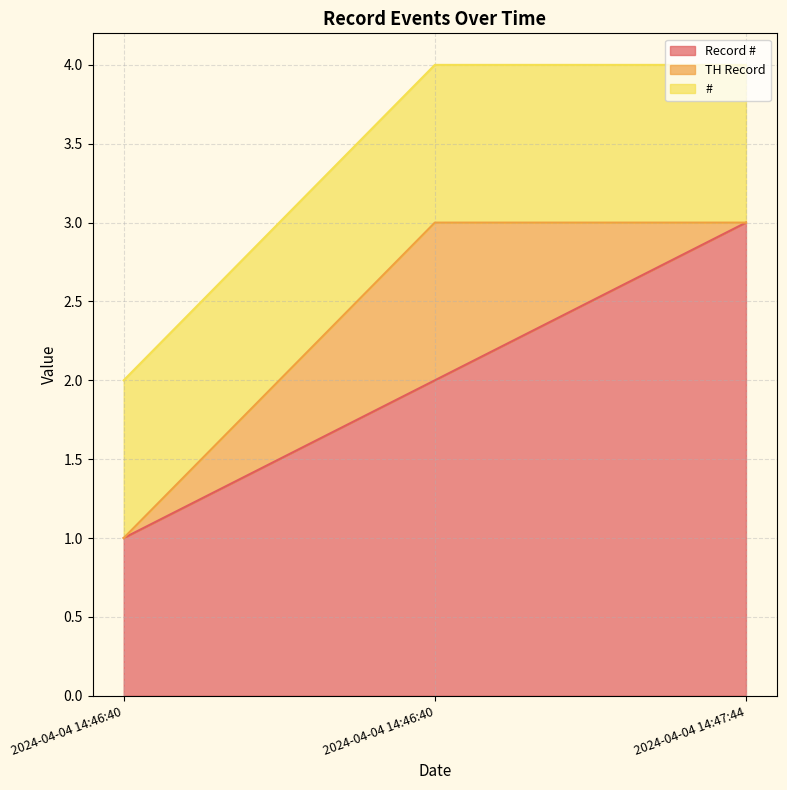

What is the value of the # point at the 1st from the left?

1